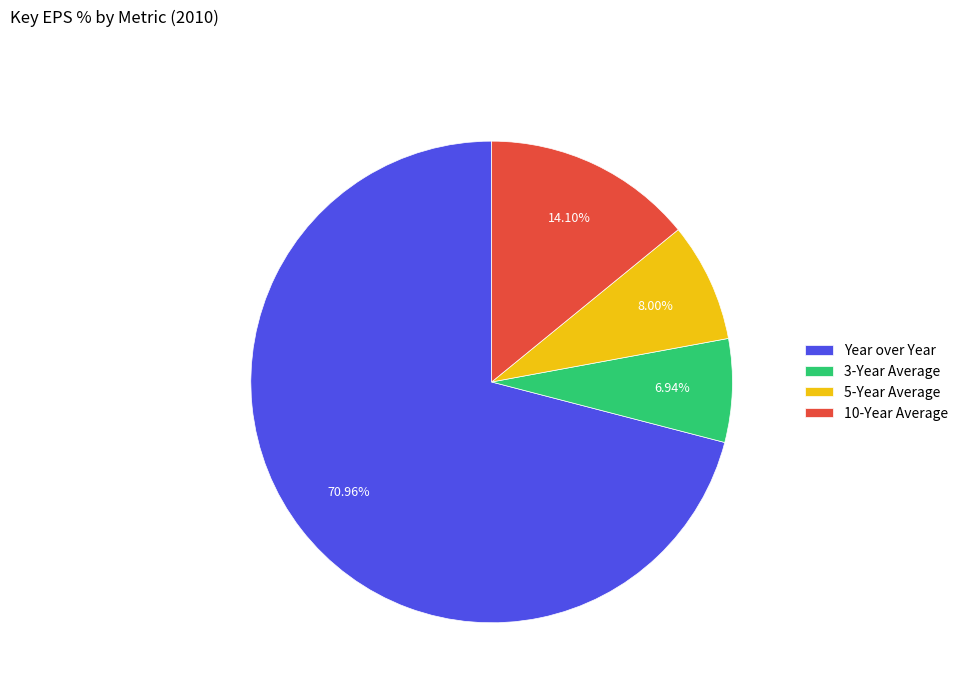

Approximately how many times larger is the value at 10-Year Average compared to 5-Year Average?

1.8